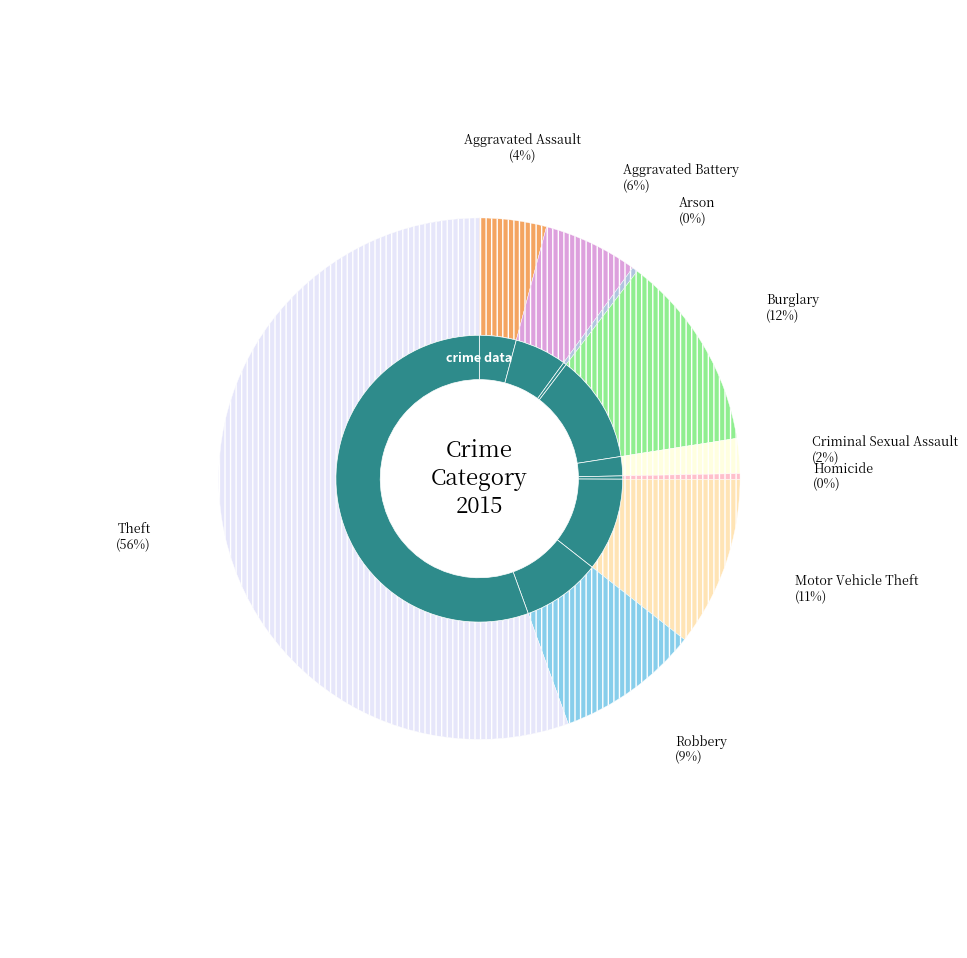

How many segments does this pie chart have?

9